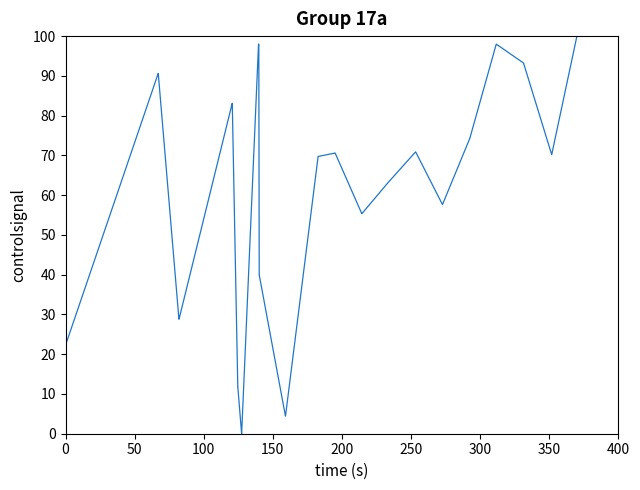

What is the maximum value shown in the chart?

100.0